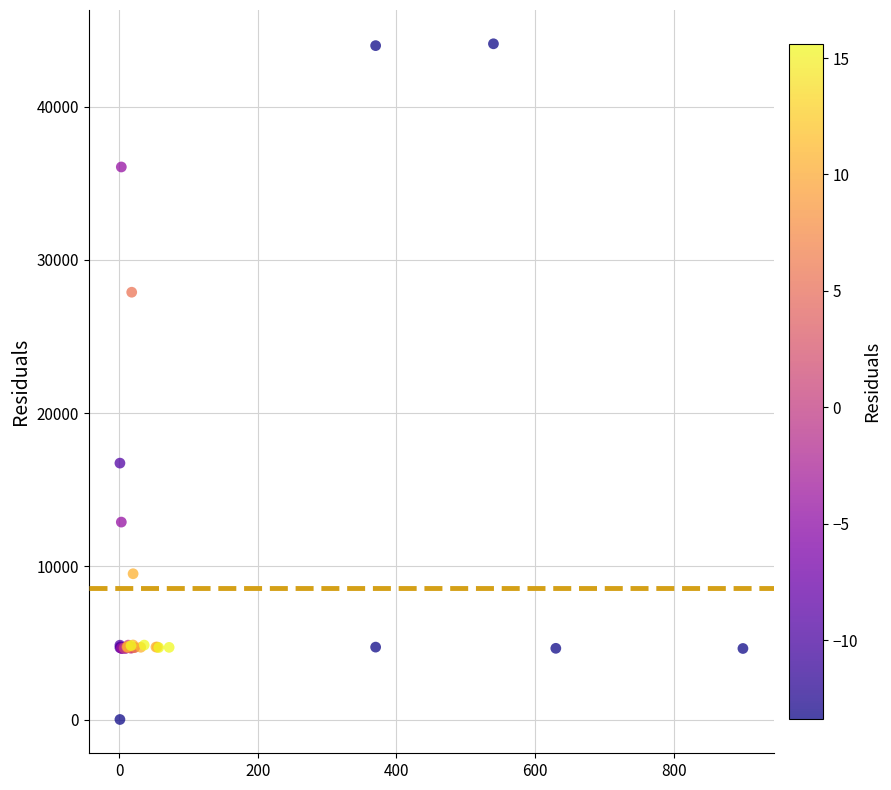

What Y value in the scatter plot is closest to 22050?

16734